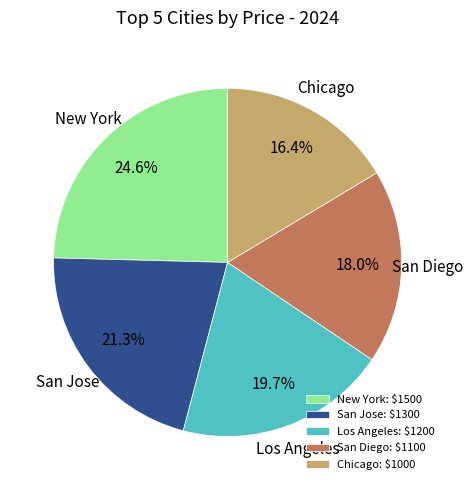

Which has a higher value, San Jose or New York?

New York